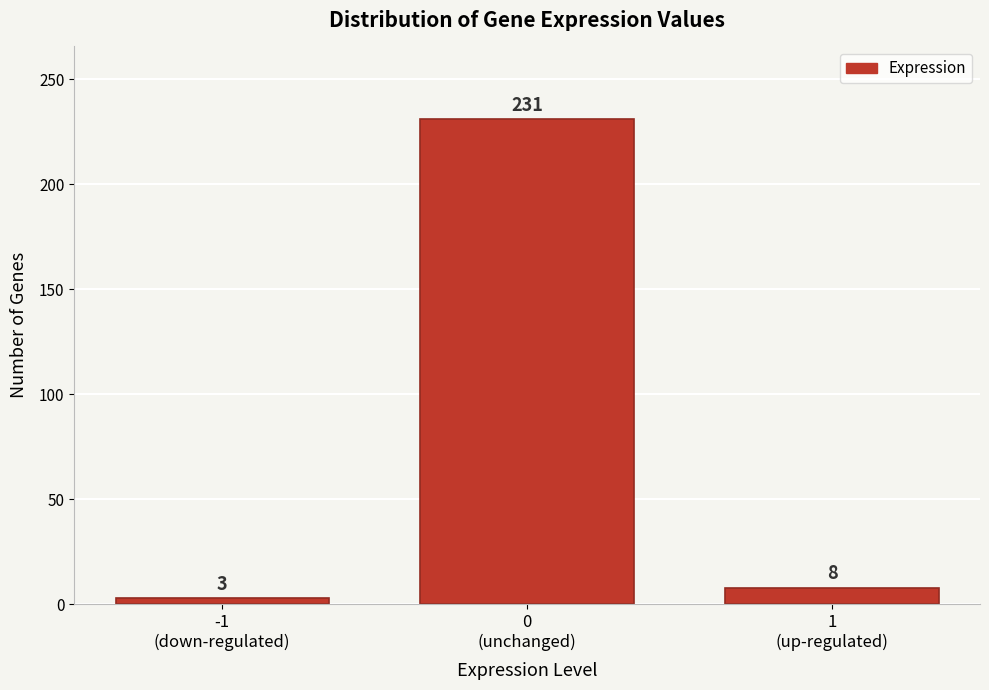

Reading right to left, transcribe all the data shown in this chart.

8	231	3